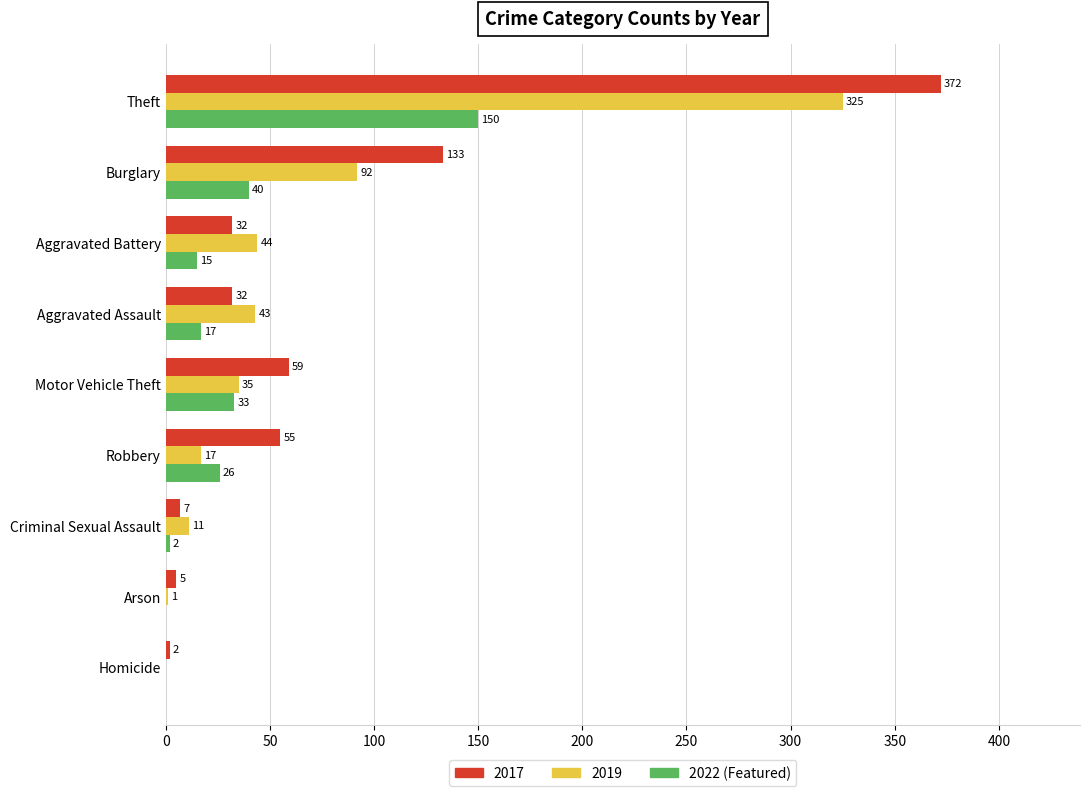

The value of 2019 at Theft is 561. True or false?

False